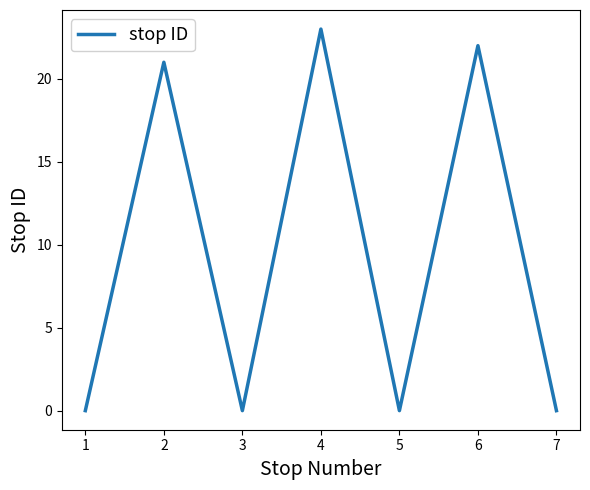

Is it true that the value at 3 is 0?

True